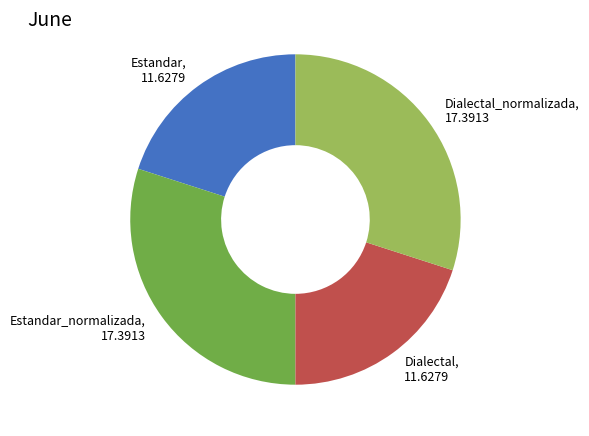

Count the number of slices in the pie.

4